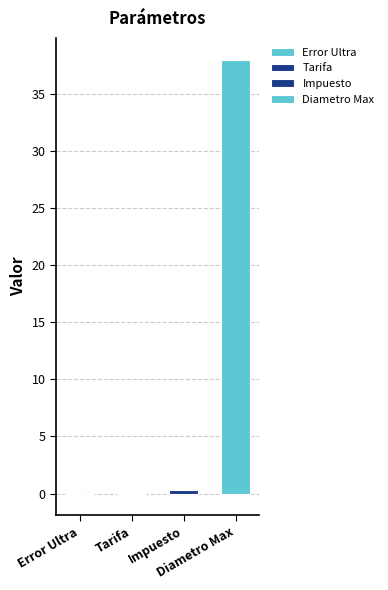

Reading left to right, what are all the values shown in this chart?

-0.0	0.1	0.3	38.0